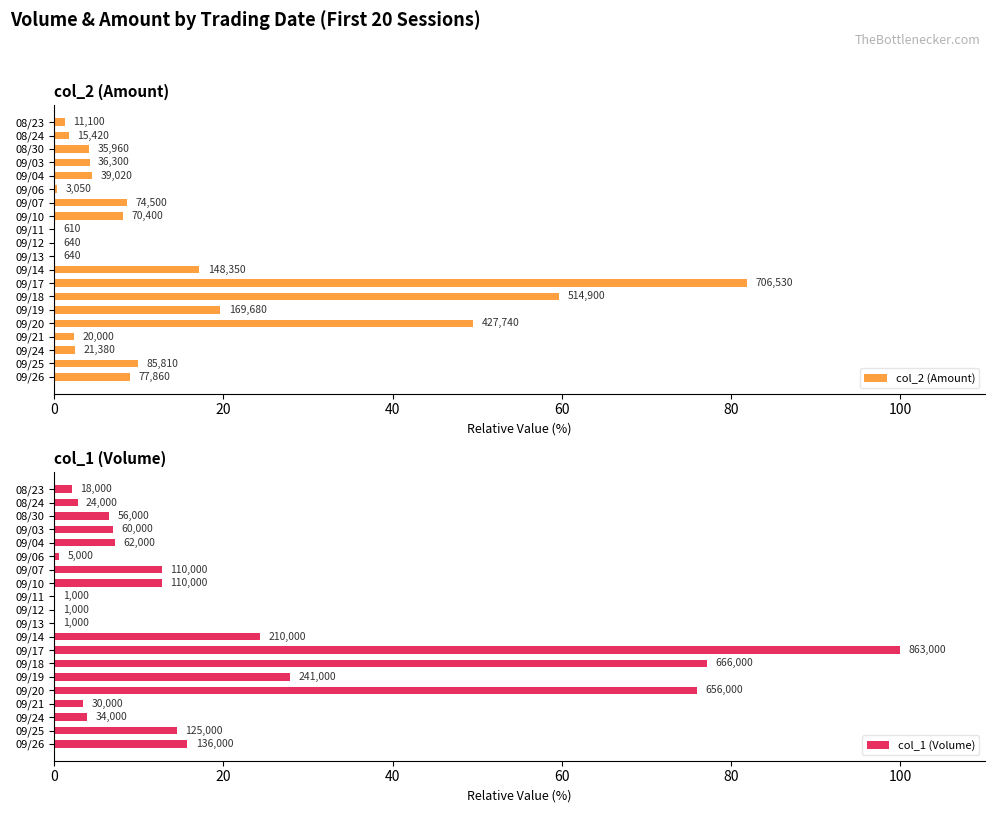

Which series changed the most between 09/24 and 09/25?

col_1 (Volume)